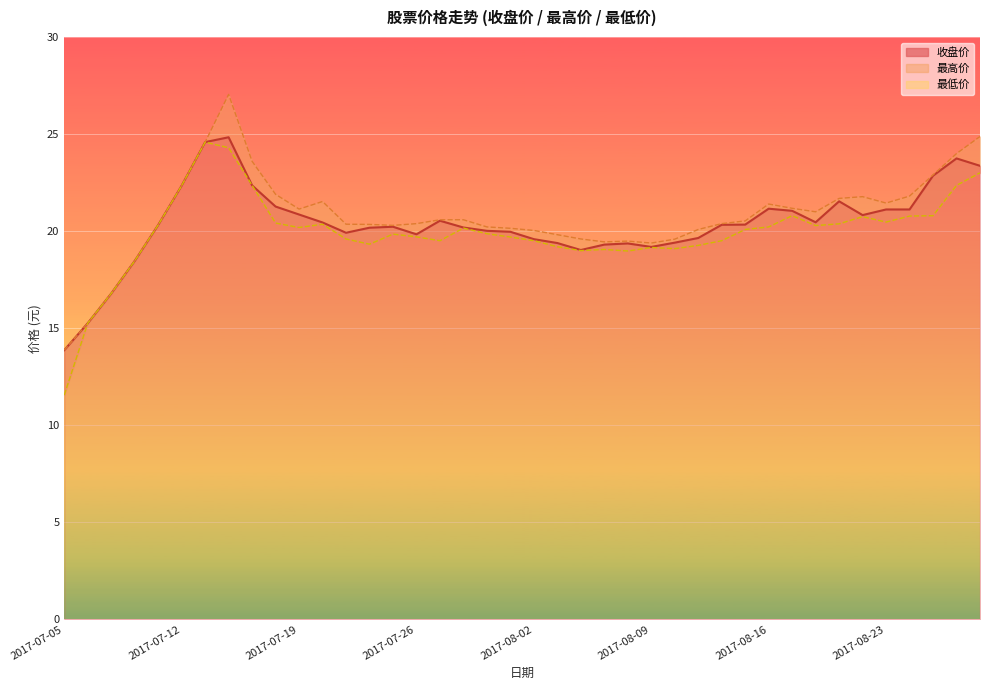

Which series has the largest range (max minus min)?

最高价